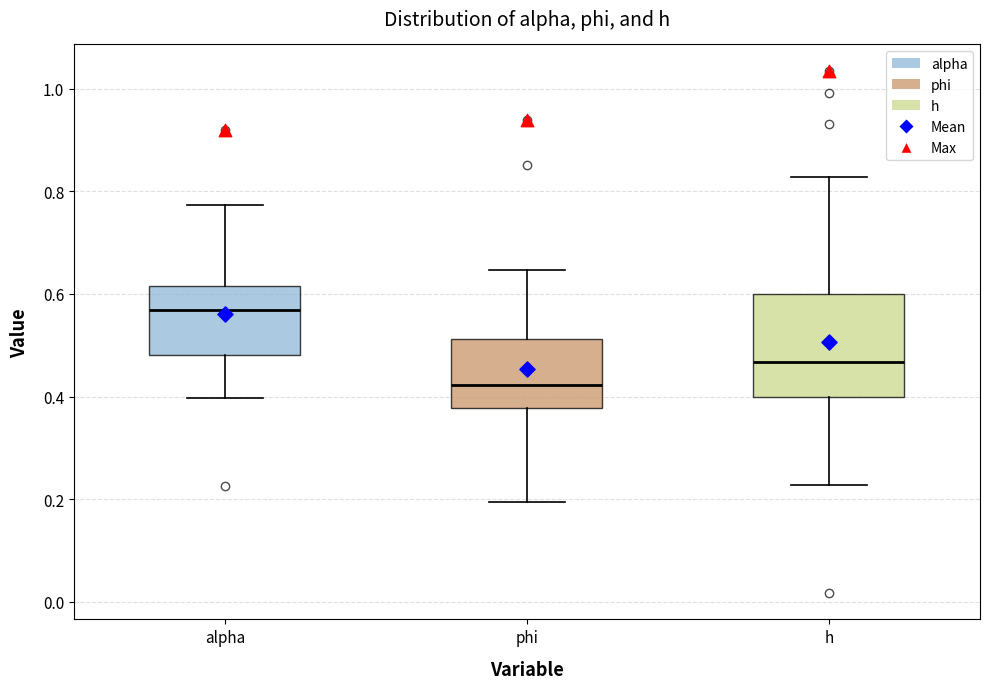

Which box's median line is the highest?

alpha